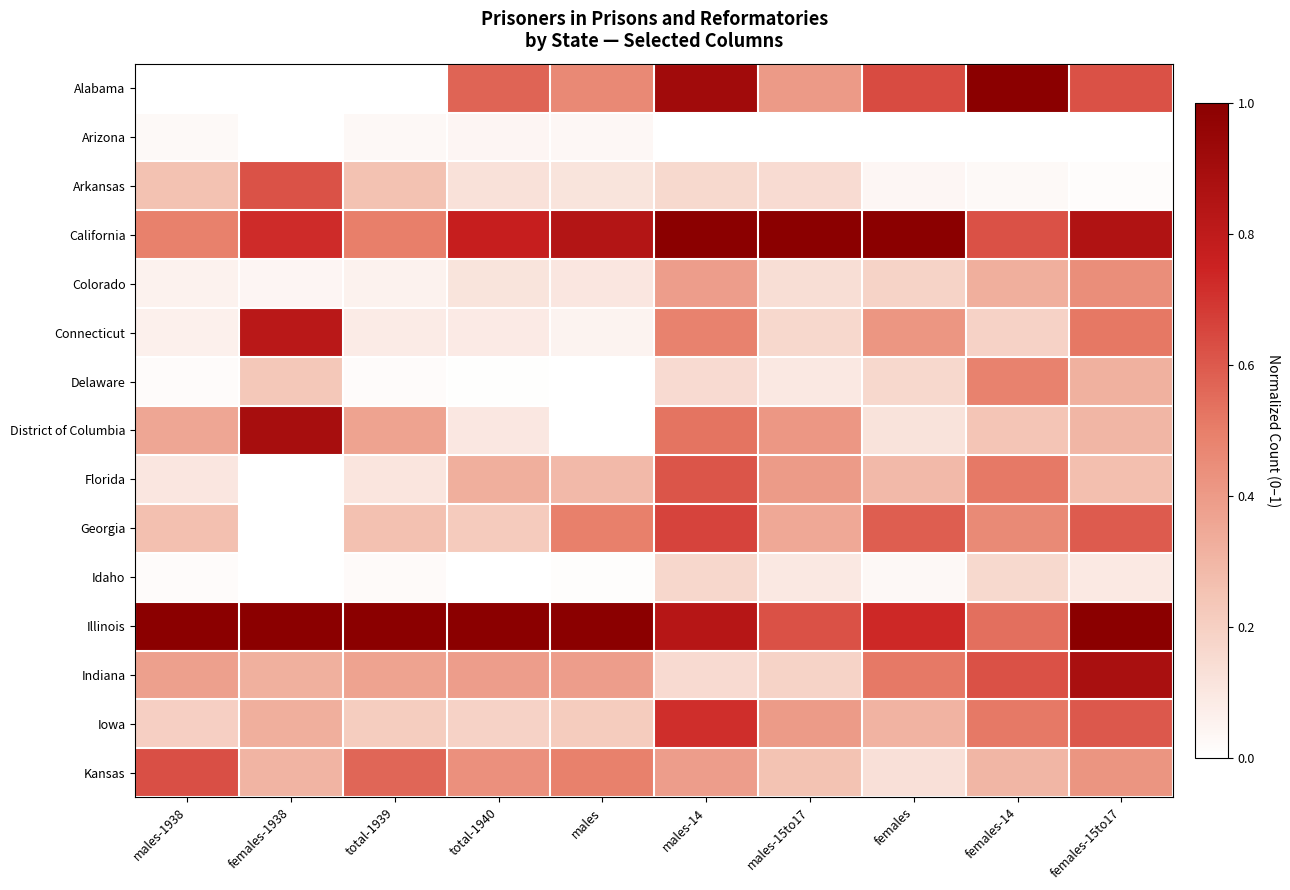

At which category does the chart reach its minimum across all series?

males-1938